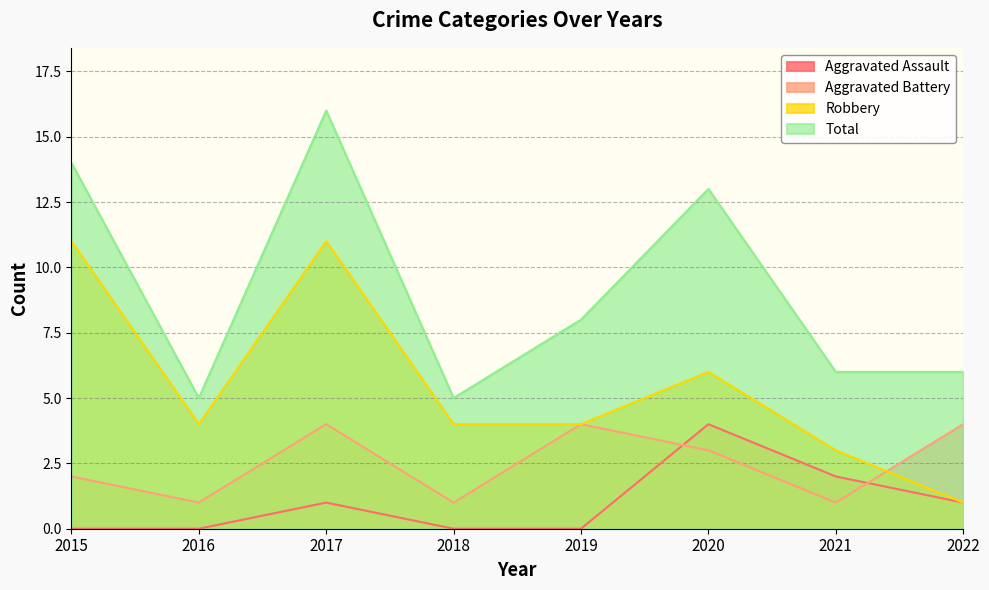

How many data points does each series have?

8